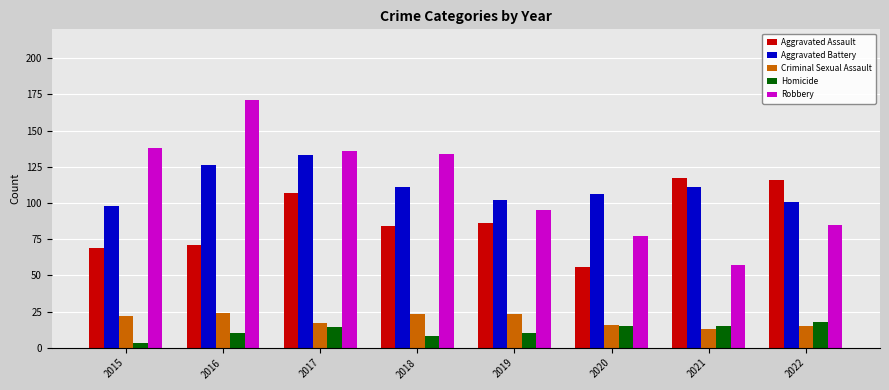

The value of Aggravated Assault at 2015 is 100. True or false?

False